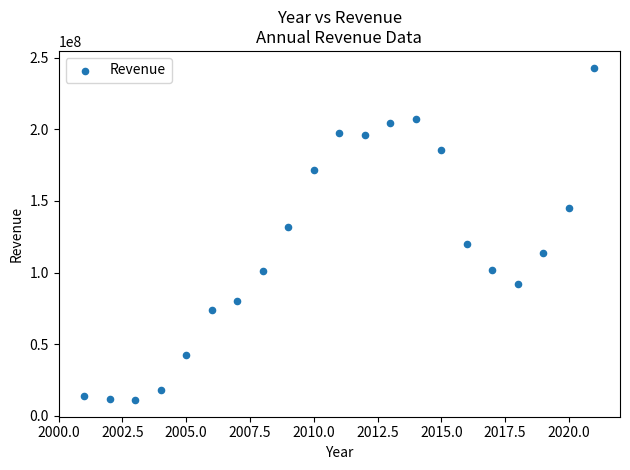

What is the range of Y values (max minus min)?

232321224